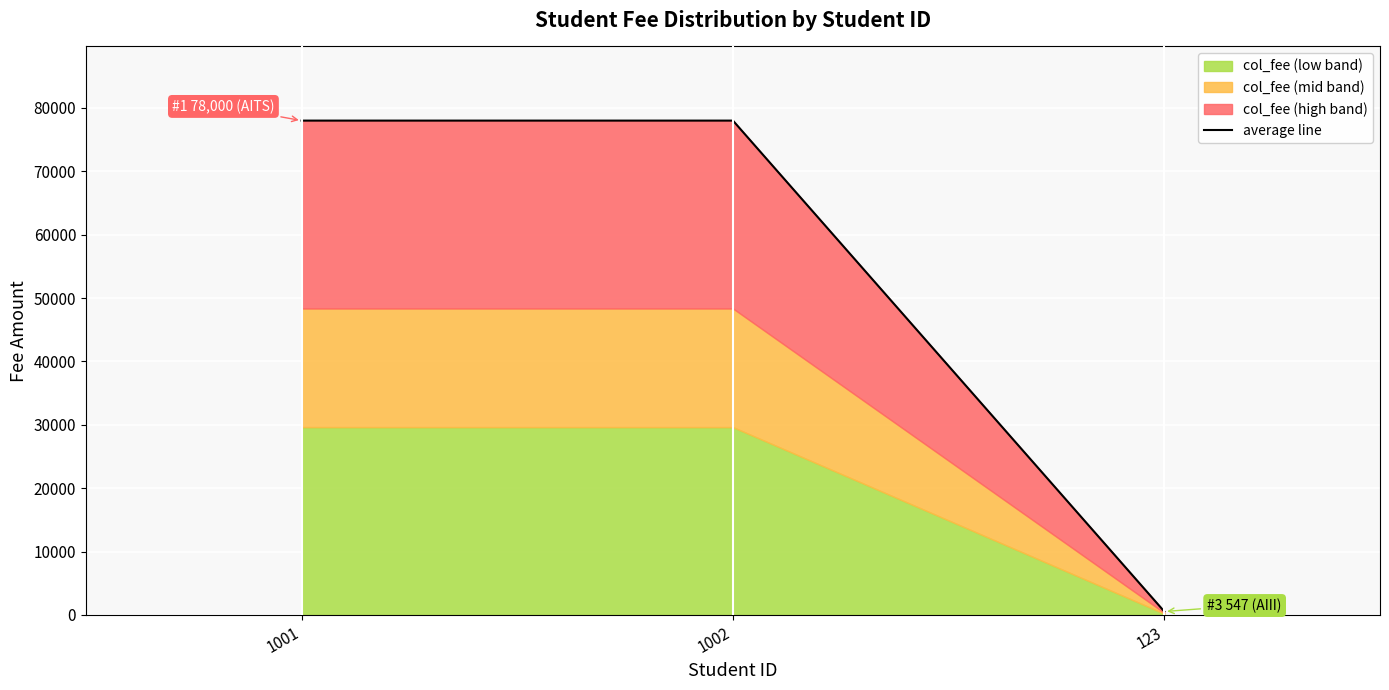

How many categories are shown in the chart?

3